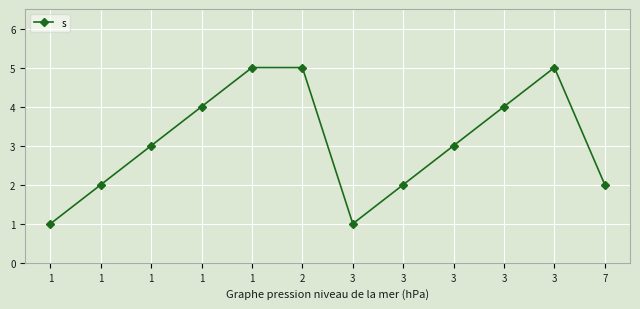

Where is the data nearest to the value 3?

1